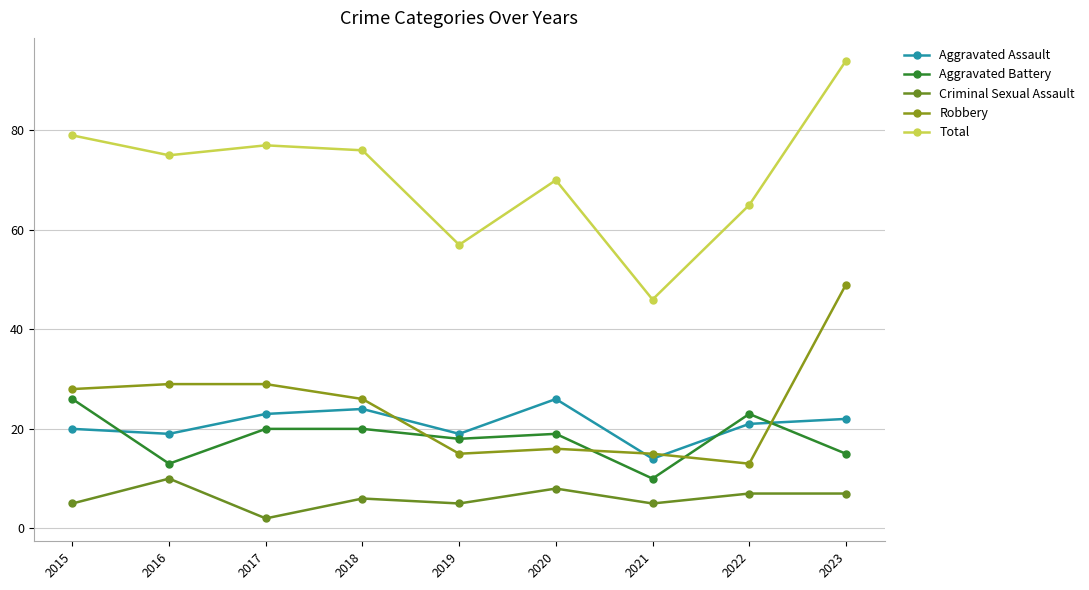

True or false: Total and Criminal Sexual Assault intersect in this chart.

False